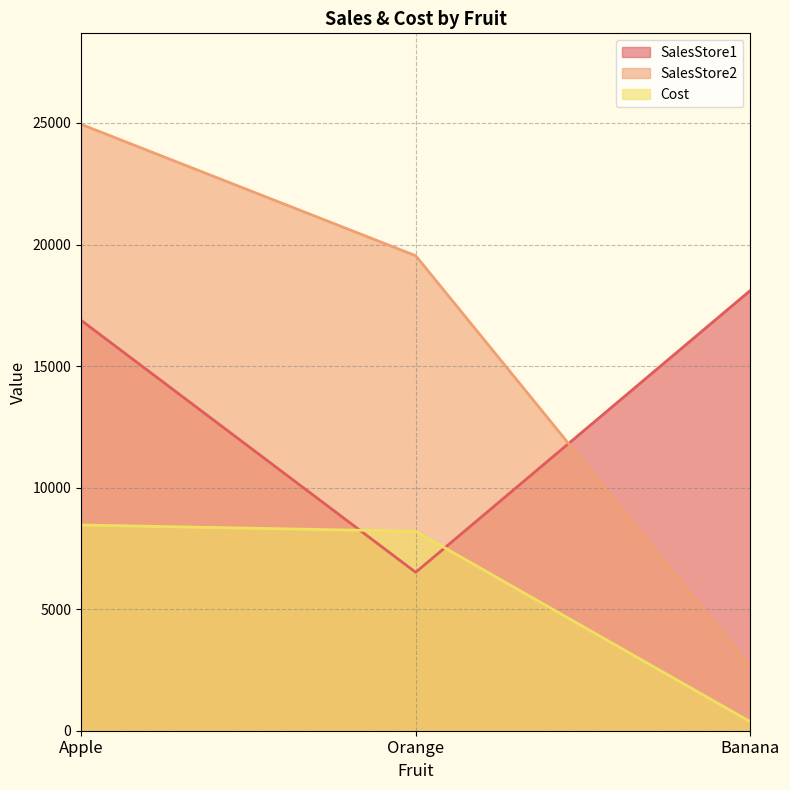

Is it true that Cost equals 191 at Banana?

False